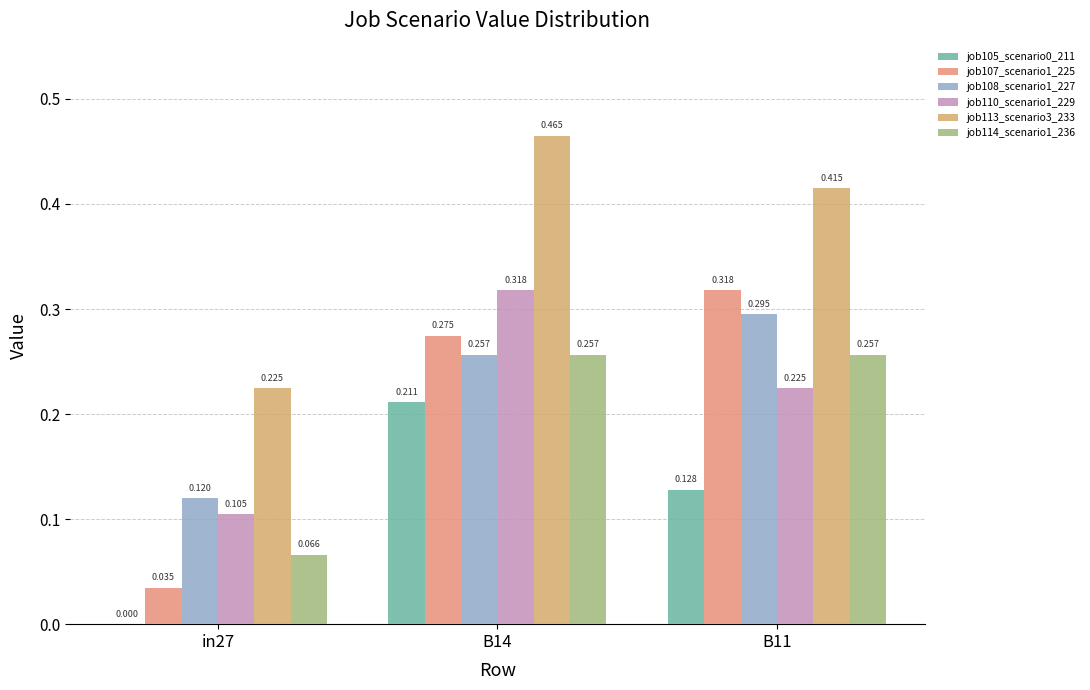

Are the bars horizontal?

No